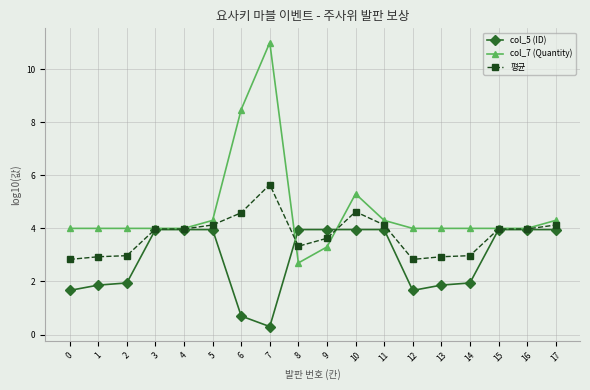

True or false: 평균 has more than 1 points higher than both neighbors.

True